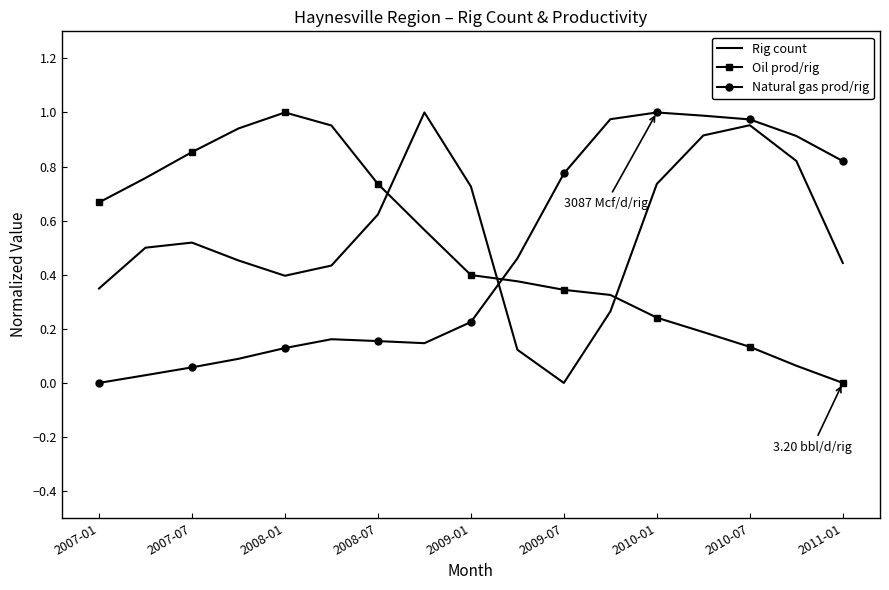

True or false: Rig count and Natural gas prod/rig cross at least once.

True